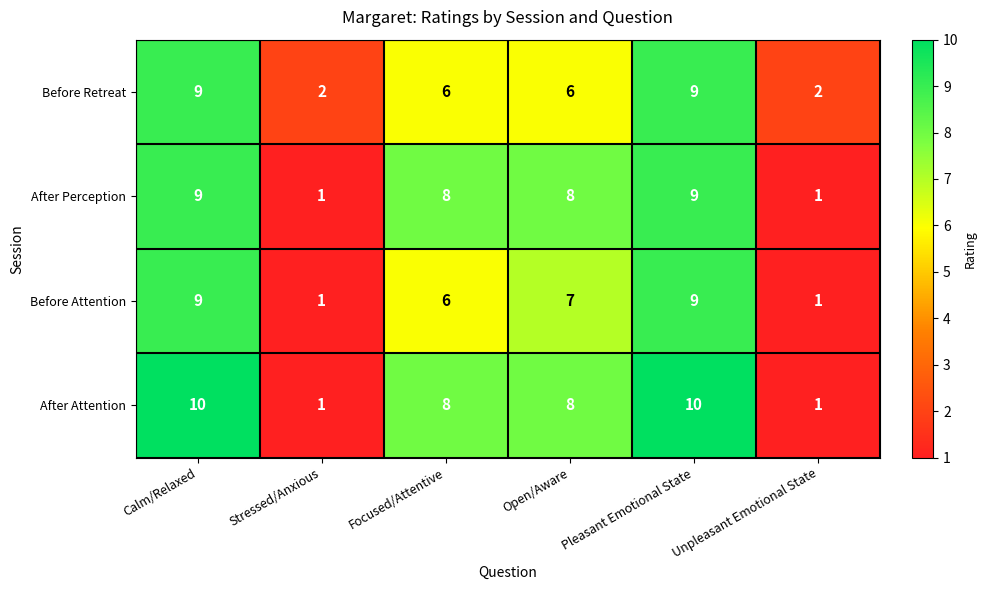

What is the difference between the After Attention values at Stressed/Anxious and Calm/Relaxed?

9